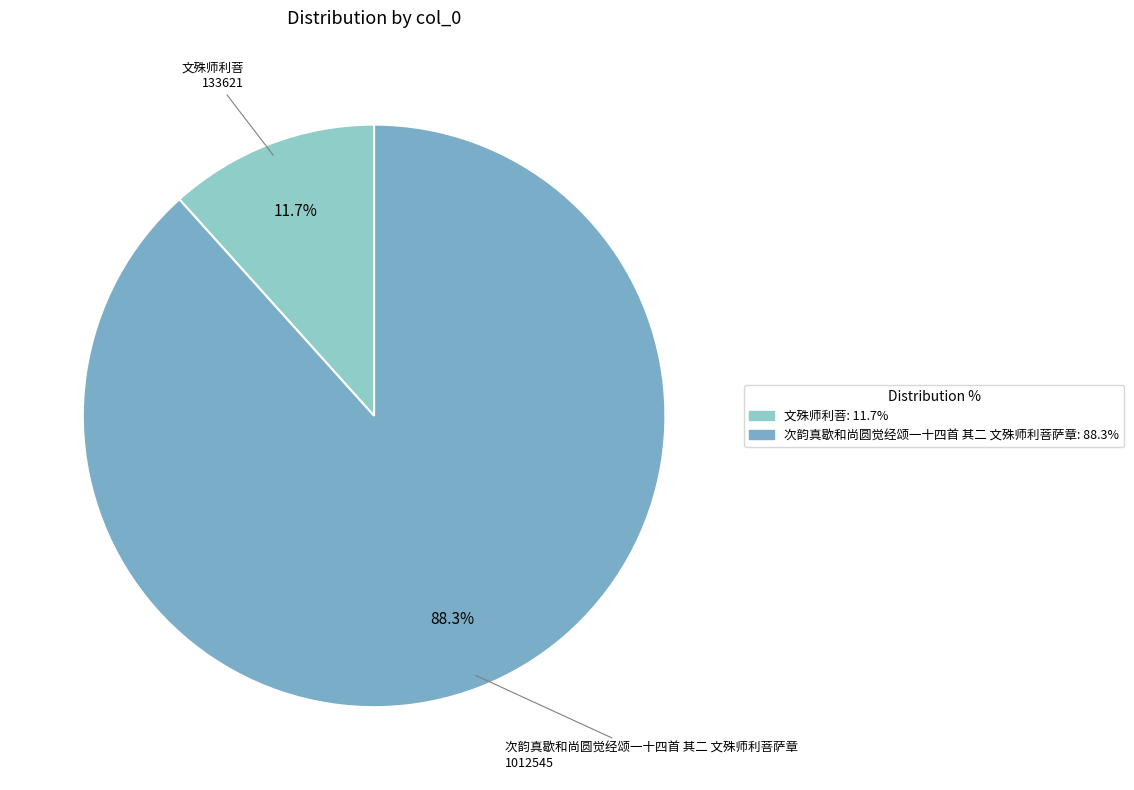

What is the largest slice in the pie chart?

次韵真歇和尚圆觉经颂一十四首 其二 文殊师利菩萨章